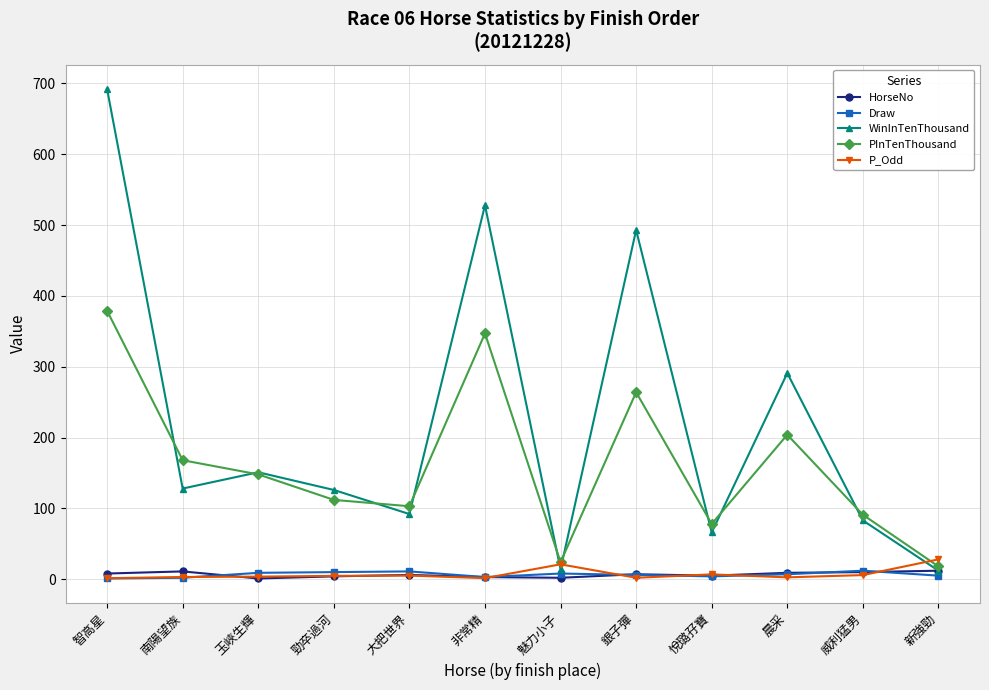

Between 非常精 and 晨采, which series saw the biggest shift?

WinInTenThousand